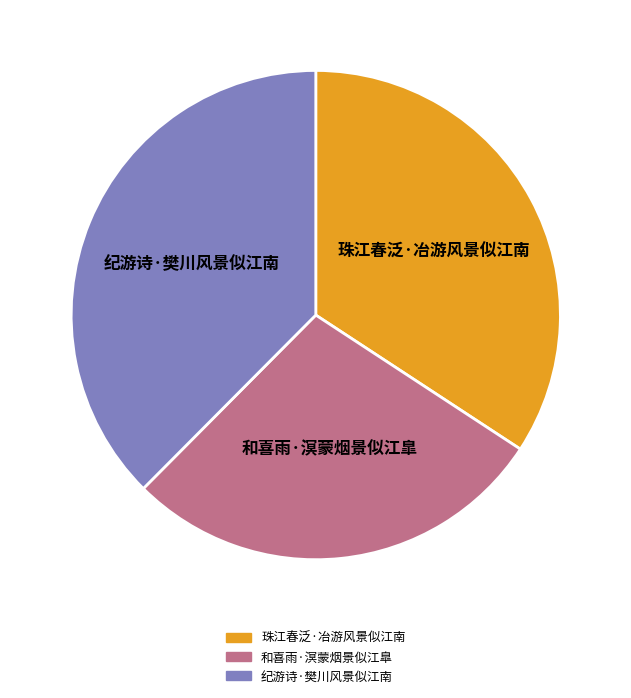

Do 纪游诗·樊川风景似江南 and 珠江春泛·冶游风景似江南 together represent more than half of the pie?

Yes